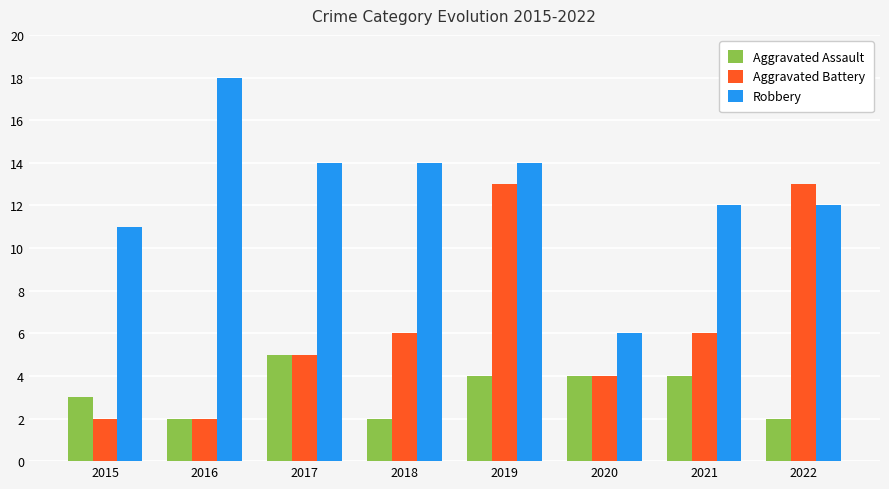

Reading left to right, transcribe all the data shown in this chart.

Aggravated Assault: 3	2	5	2	4	4	4	2
Aggravated Battery: 2	2	5	6	13	4	6	13
Robbery: 11	18	14	14	14	6	12	12